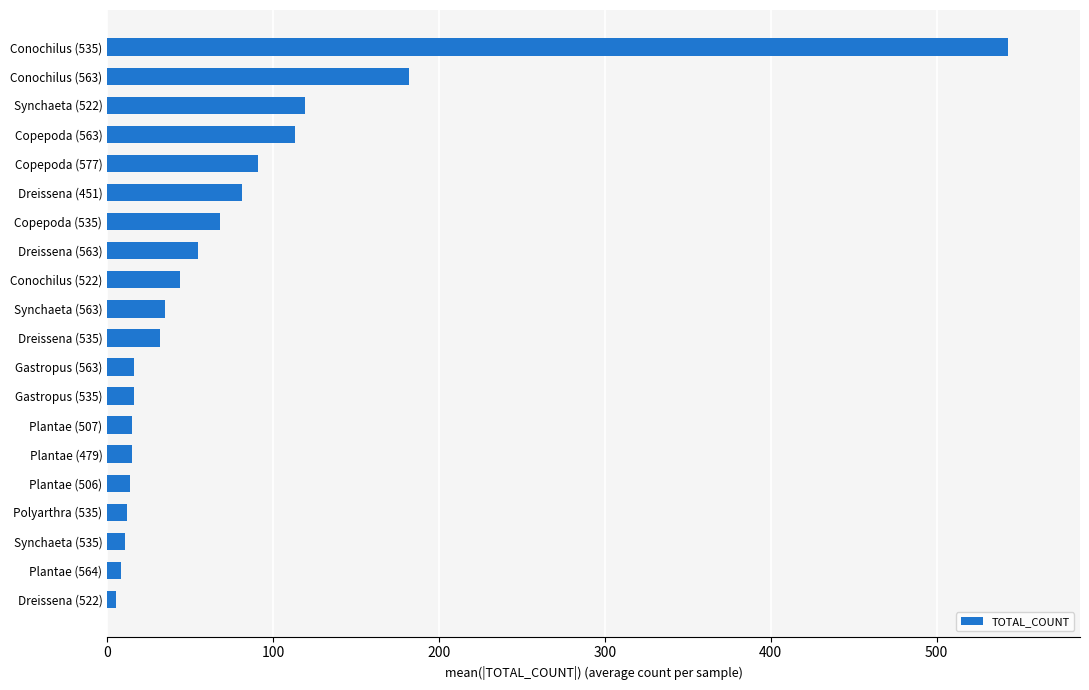

The chart shows a value of 68 at Copepoda (535). True or false?

True